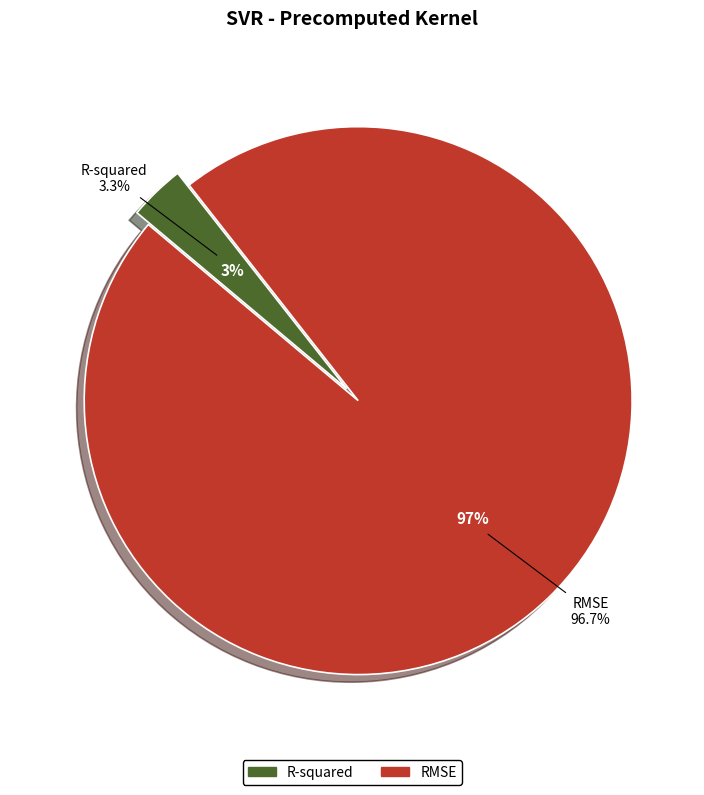

What percentage is the RMSE slice, to the nearest percent?

97%